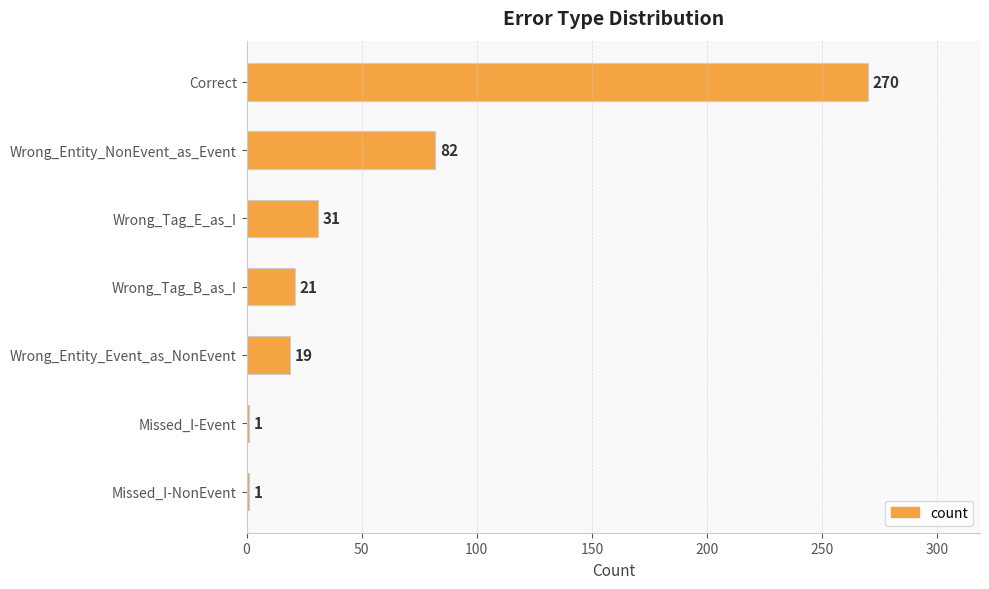

Between Wrong_Tag_E_as_I and Missed_I-Event, which is larger?

Wrong_Tag_E_as_I